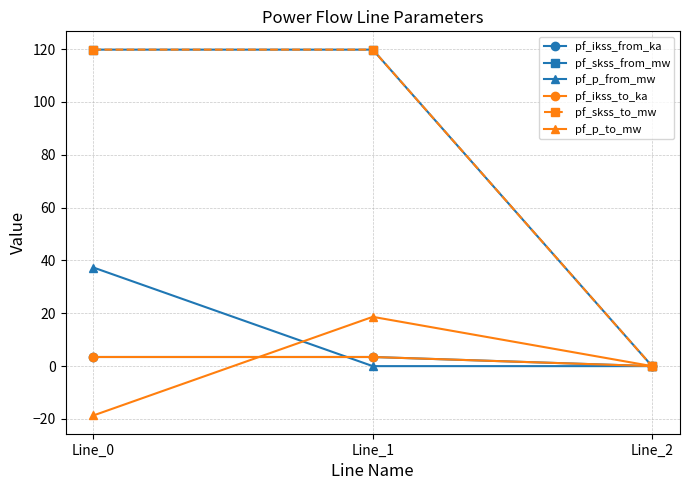

List the series in order of their peak value, highest first.

pf_skss_from_mw, pf_skss_to_mw, pf_p_from_mw, pf_p_to_mw, pf_ikss_from_ka, pf_ikss_to_ka